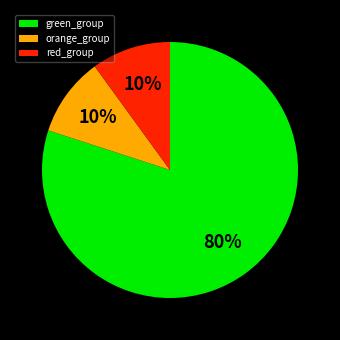

Approximately how many times larger is the value at orange_group compared to red_group?

1.0